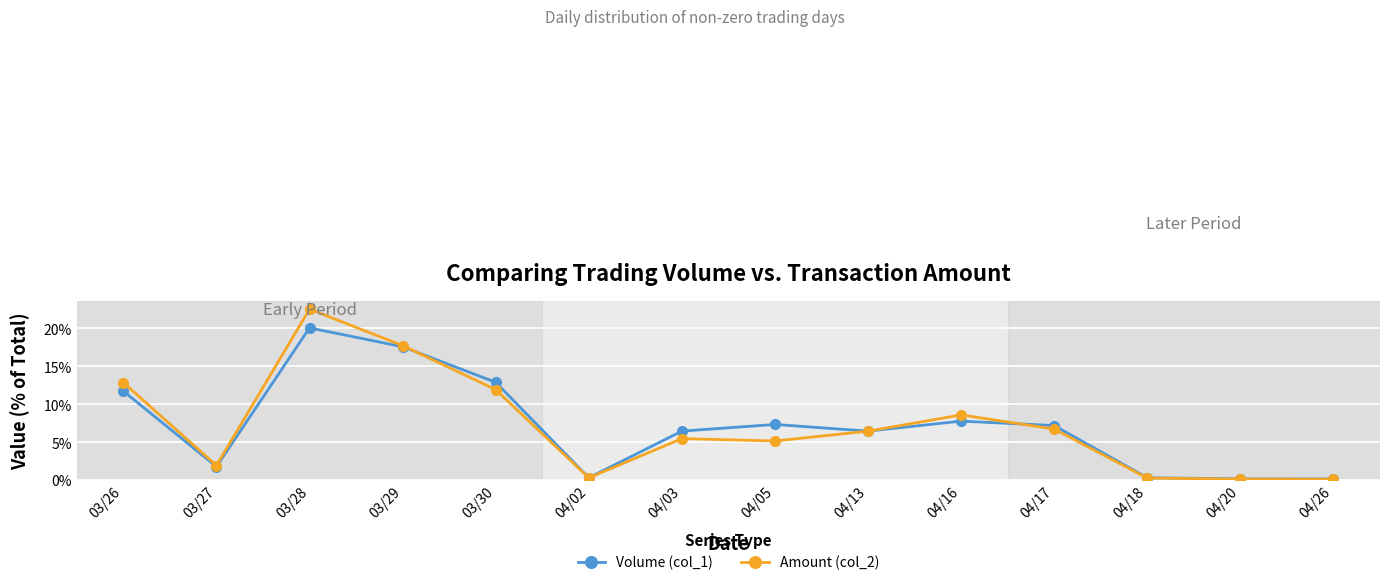

Rank the series by their maximum value, from highest to lowest.

Amount (col_2), Volume (col_1)